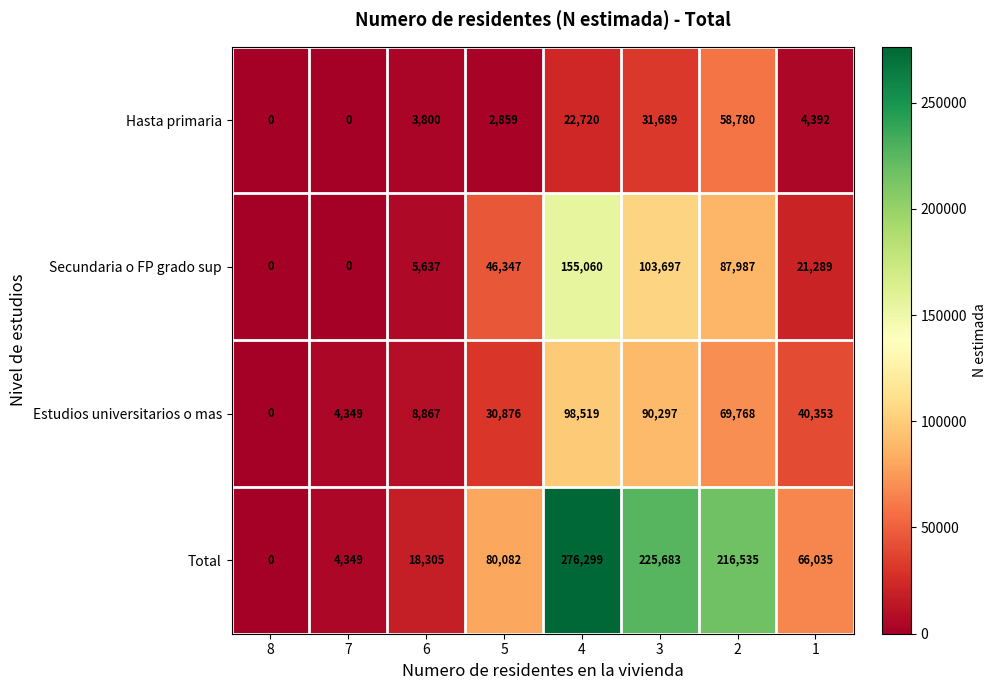

At which label is Total closest to 138149?

5